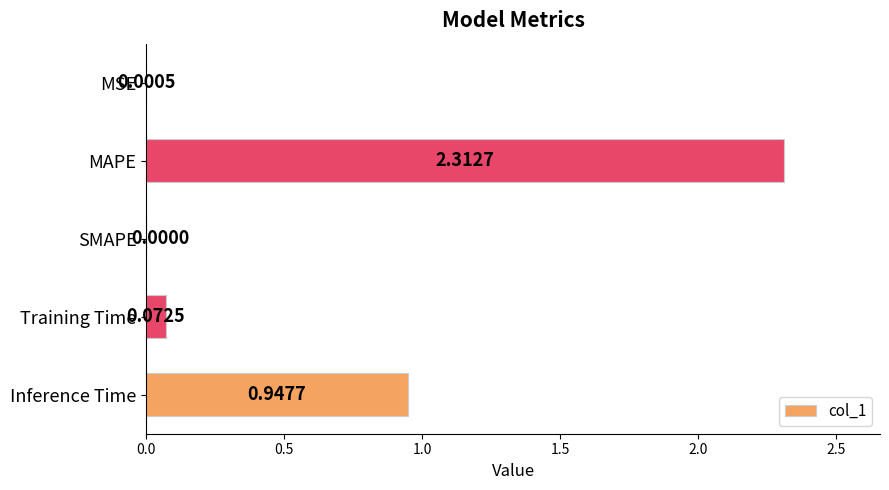

Which label corresponds to the largest value in the chart?

MAPE